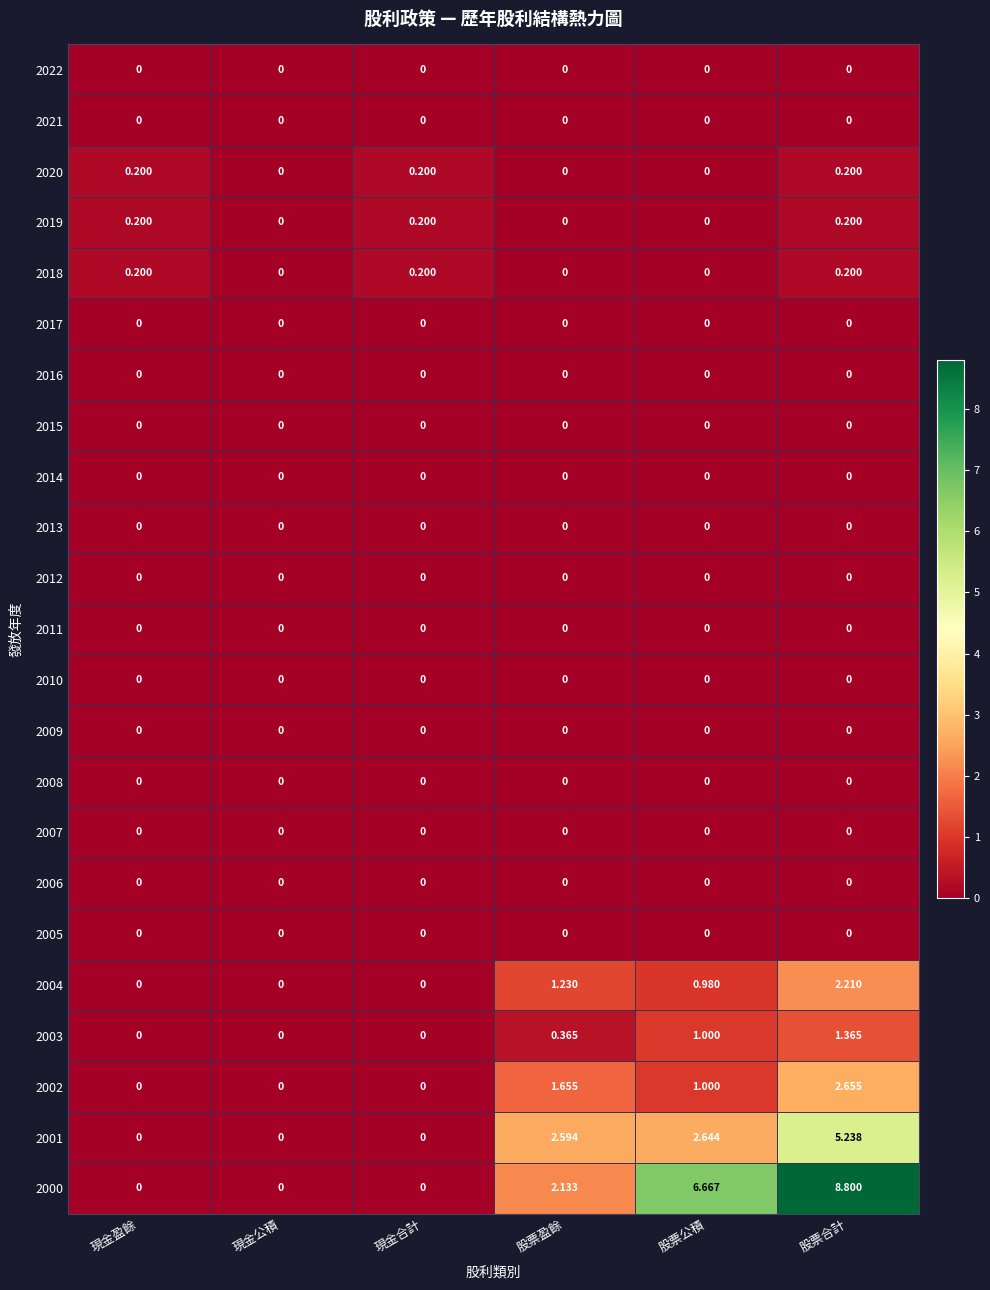

Count the number of data series in this chart.

23